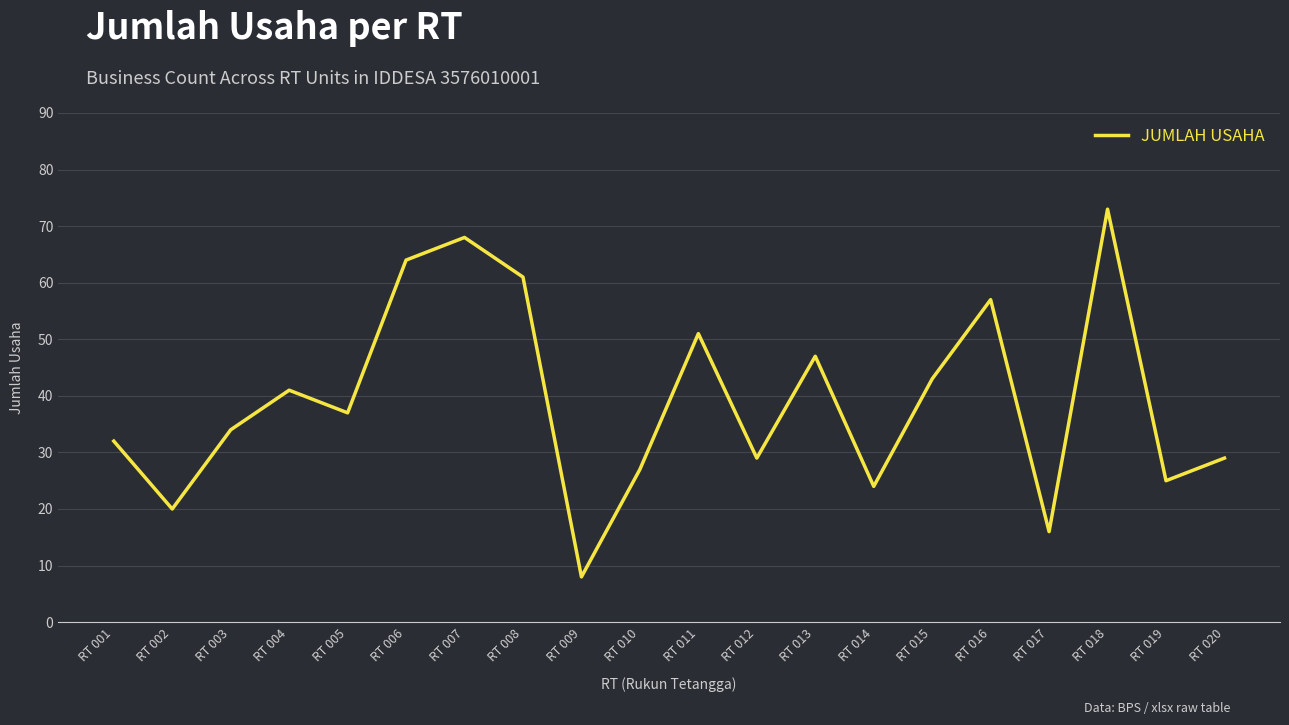

What is the maximum value shown in the chart?

73